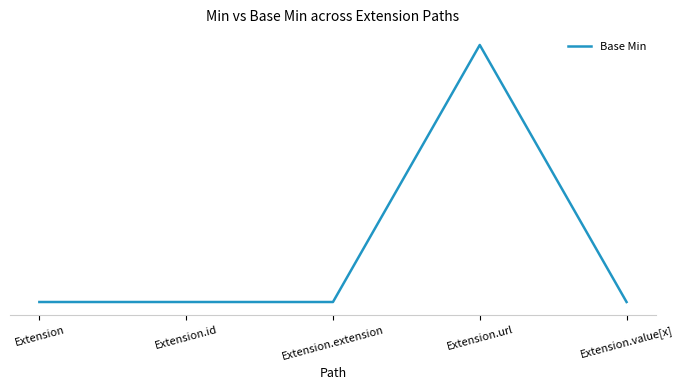

What is the label of the 3rd point from the right?

Extension.extension